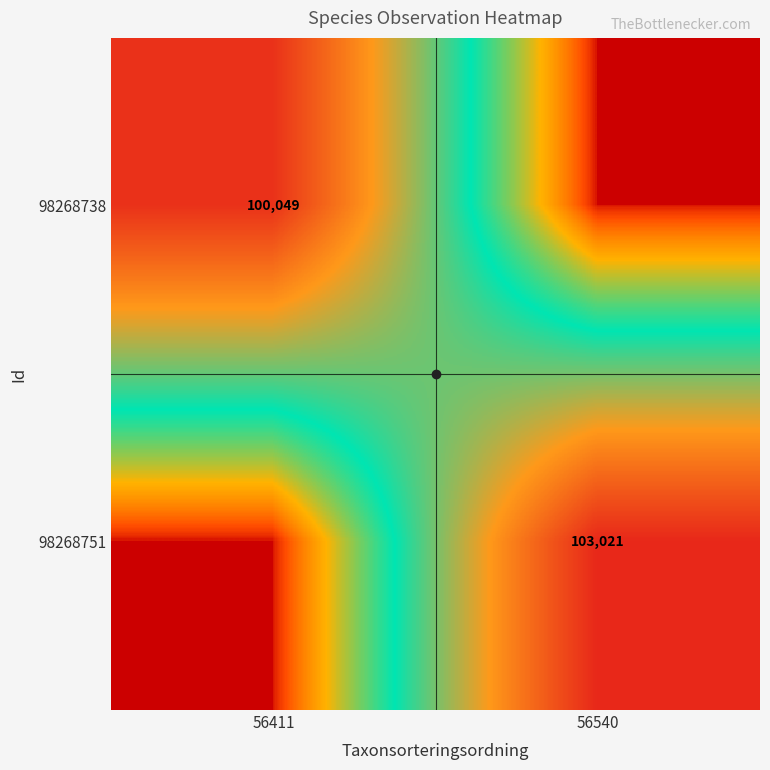

List the labels in order of 98268751 value, smallest first.

56411, 56540